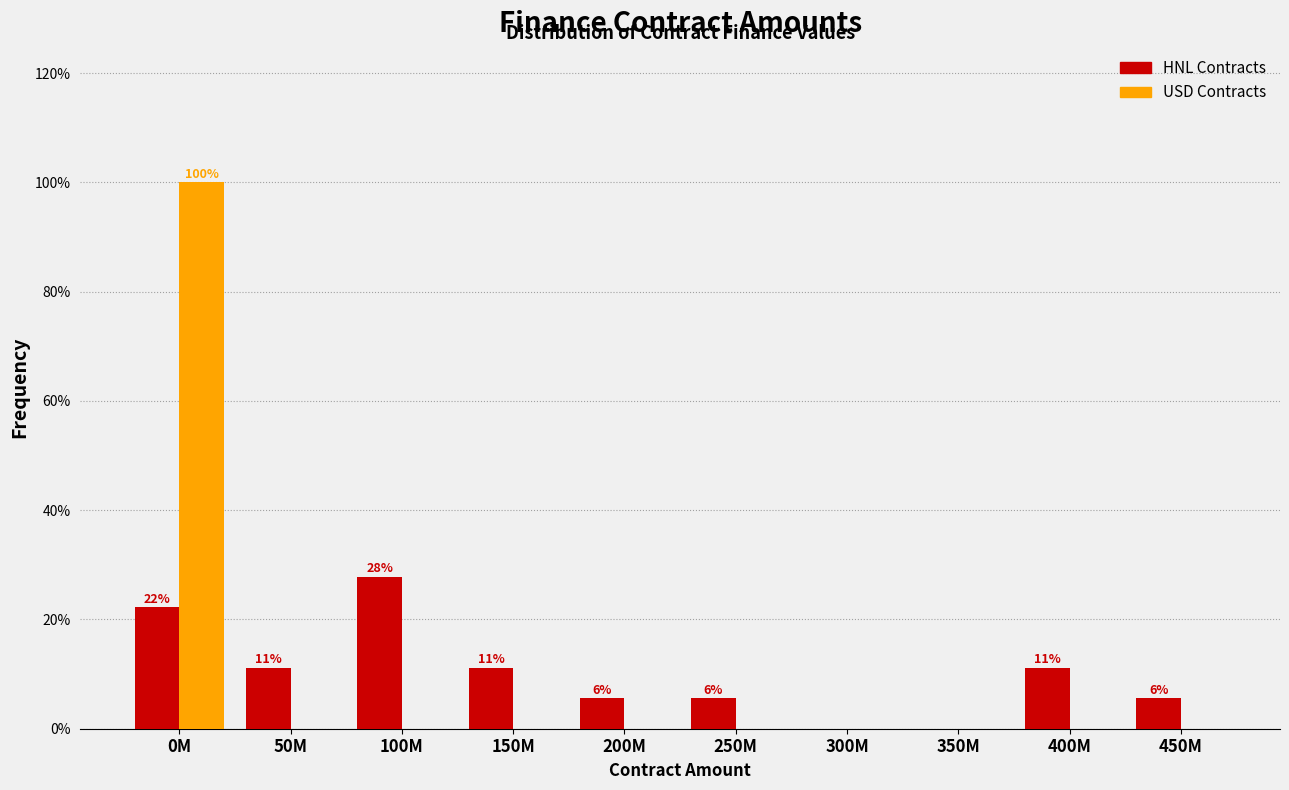

Reading right to left, what are all the values shown in this chart?

HNL Contracts: 450M=5.6	400M=11.1	350M=0.0	300M=0.0	250M=5.6	200M=5.6	150M=11.1	100M=27.8	50M=11.1	0M=22.2
USD Contracts: 450M=0.0	400M=0.0	350M=0.0	300M=0.0	250M=0.0	200M=0.0	150M=0.0	100M=0.0	50M=0.0	0M=100.0